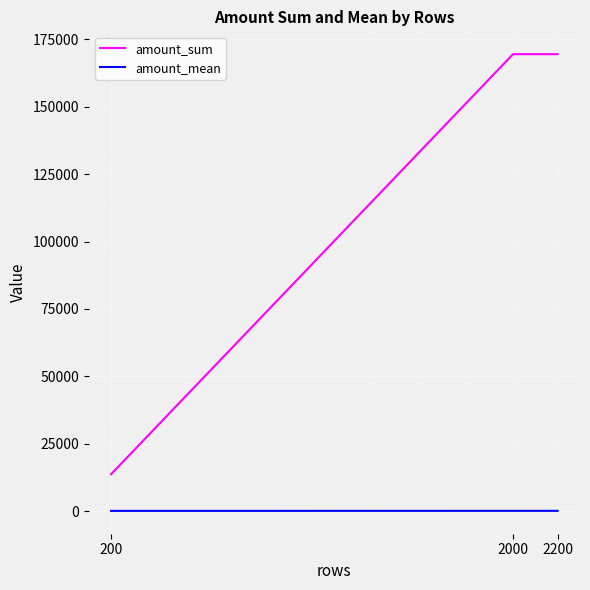

Is the value of amount_sum at 2000 greater than the value of amount_mean at 200?

Yes